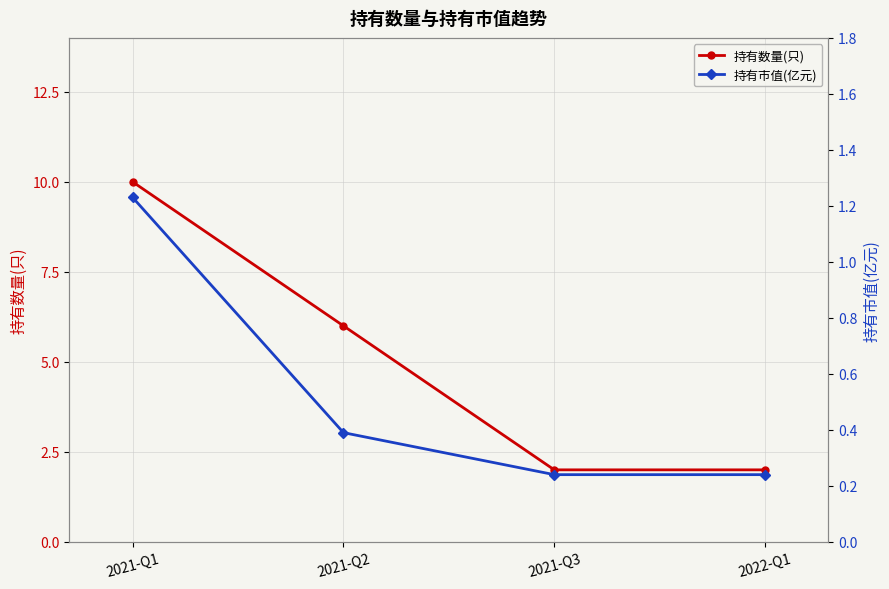

At which category is the sum across all series the highest?

2021-Q1